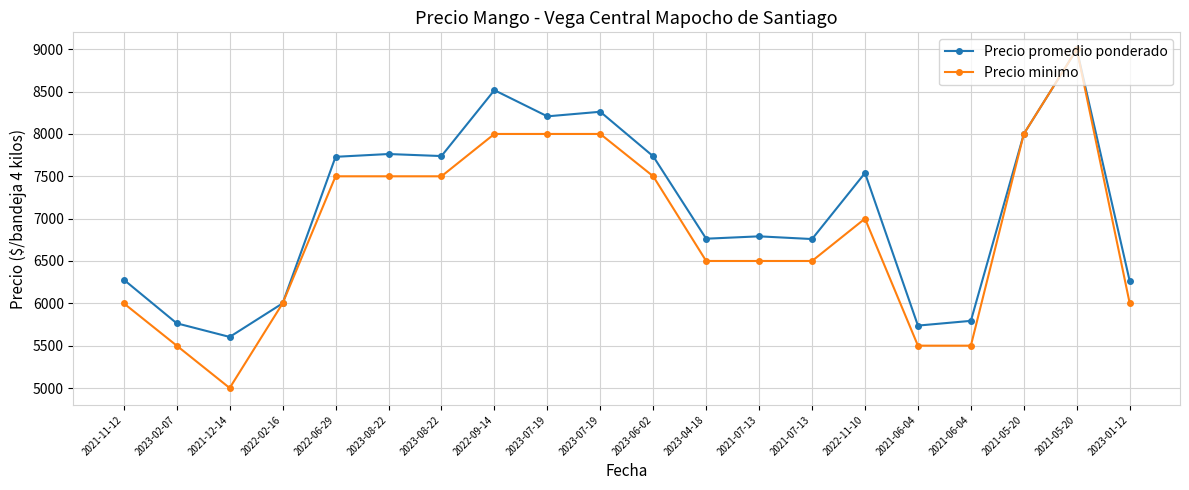

What are all the series names shown in the legend?

Precio promedio ponderado, Precio minimo